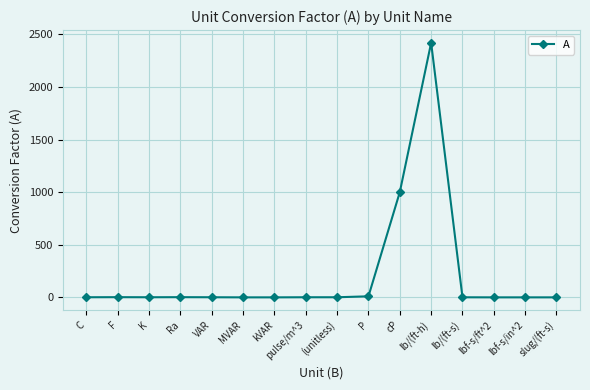

What is the average value?

214.9